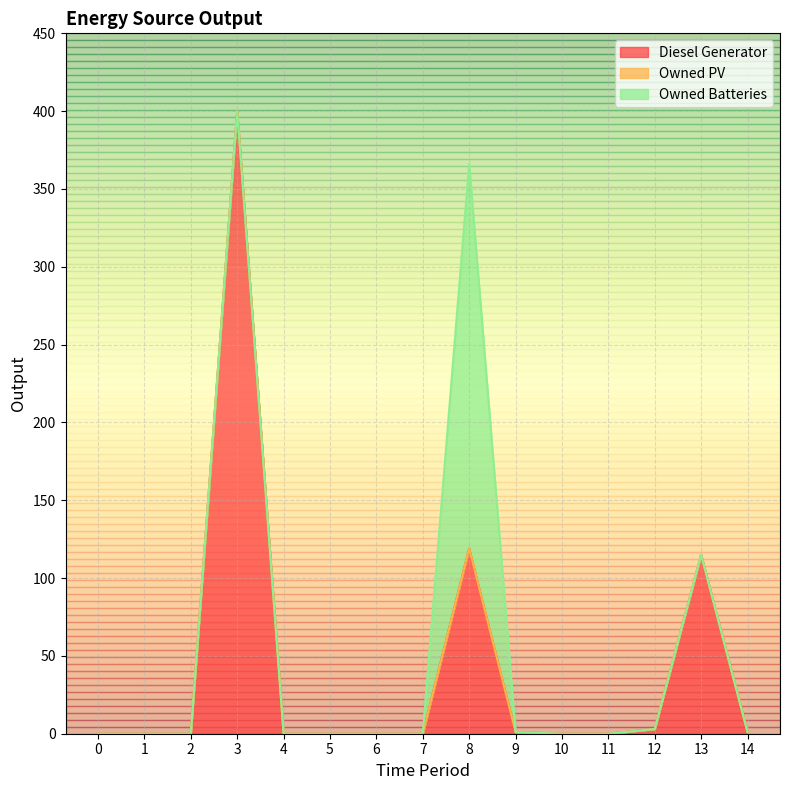

The value of Diesel Generator at 8 is 119. True or false?

True